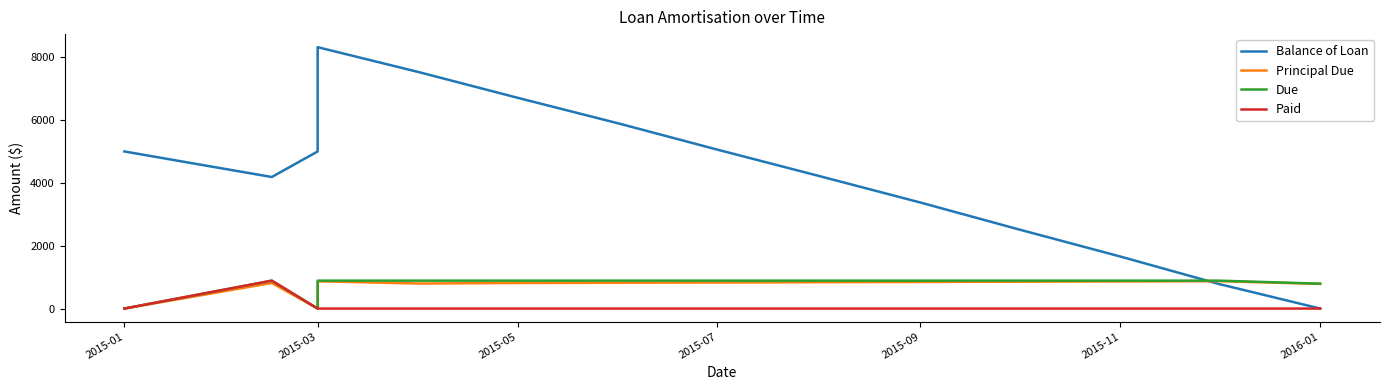

Reading left to right, list all the values displayed in this chart.

Balance of Loan: 5000.0	4186.5	5000.0	8319.0	7522.3	6709.1	5887.7	5058.1	4220.1	3373.8	2519.1	1655.8	783.9	0.0
Principal Due: 0.0	813.5	0.0	867.6	796.6	813.3	821.4	829.6	837.9	846.3	854.8	863.3	871.9	783.9
Due: 0.0	888.5	0.0	888.5	888.5	888.5	888.5	888.5	888.5	888.5	888.5	888.5	888.5	791.7
Paid: 0.0	888.5	0.0	0.0	0.0	0.0	0.0	0.0	0.0	0.0	0.0	0.0	0.0	0.0